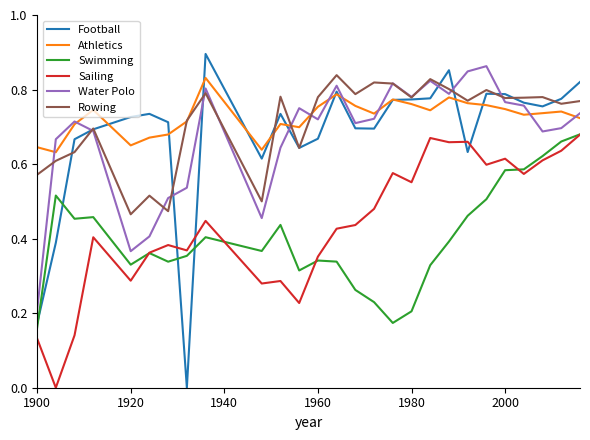

True or false: Water Polo and Sailing cross at least once.

False